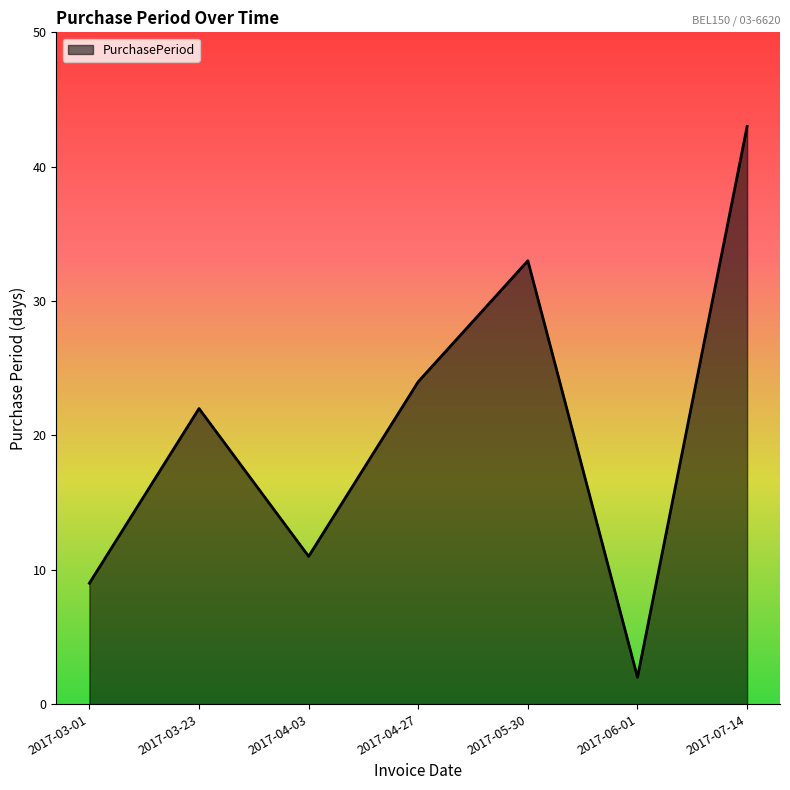

Reading left to right, transcribe all the data shown in this chart.

2017-03-01=9	2017-03-23=22	2017-04-03=11	2017-04-27=24	2017-05-30=33	2017-06-01=2	2017-07-14=43